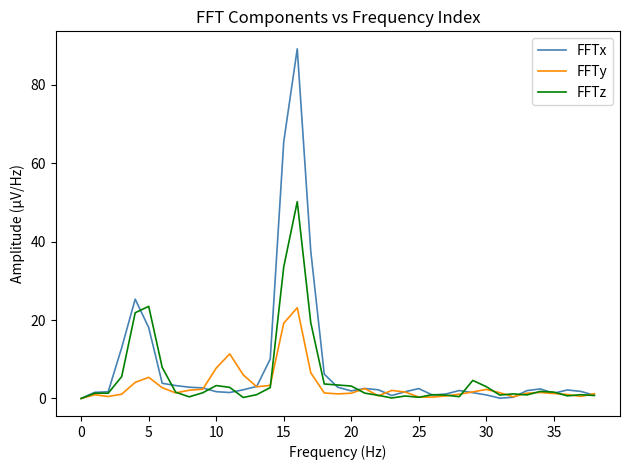

List the series in order of their peak value, highest first.

FFTx, FFTz, FFTy